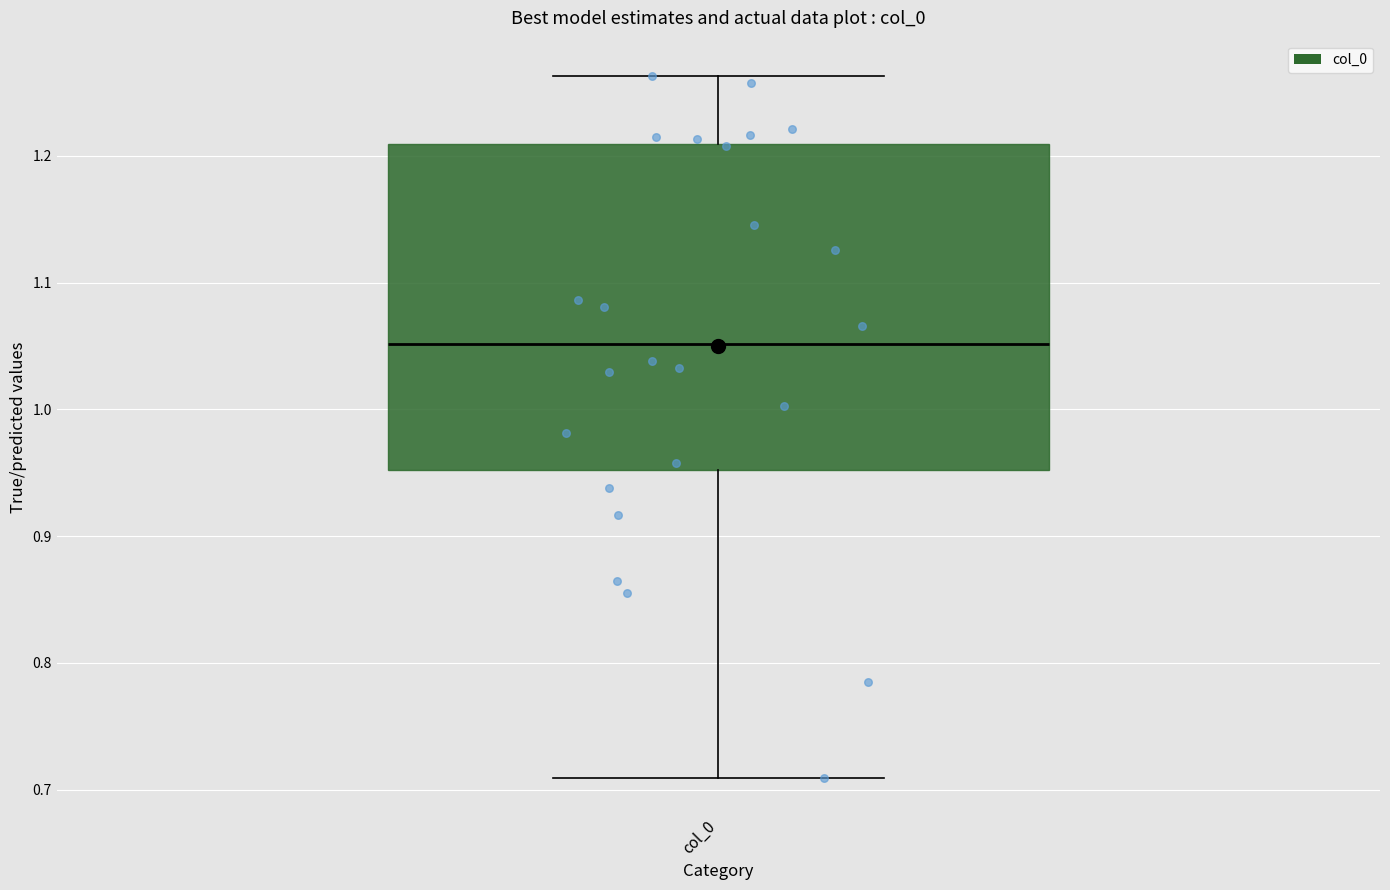

Read this box plot against the y-axis: the position of the median line, the range covered by the box, and the ends of both whiskers. The values are not printed on the chart, so give them approximately, as read against the axis.

median 1.05, box 0.95 to 1.21, whiskers 0.71 to 1.26